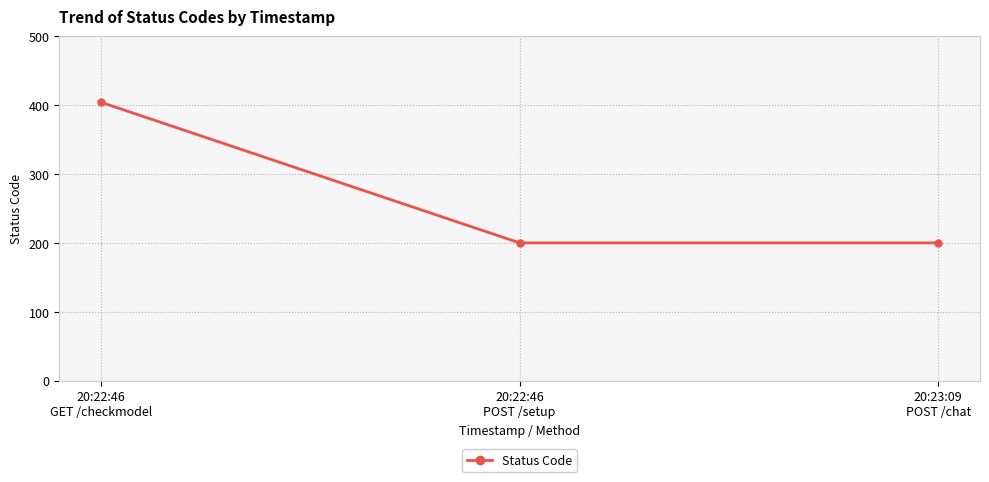

Does the chart display data point markers on the line(s)?

Yes